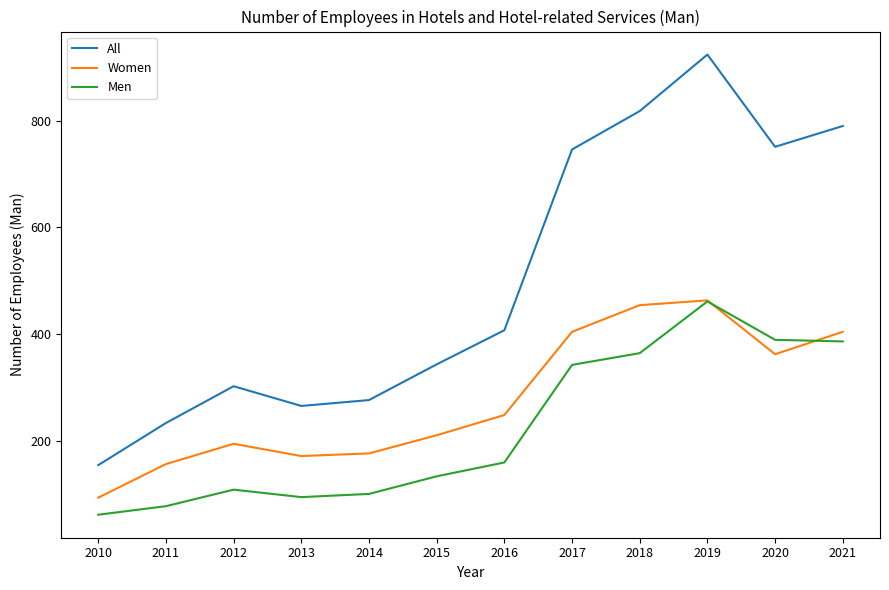

How many distinct data groups are displayed?

3